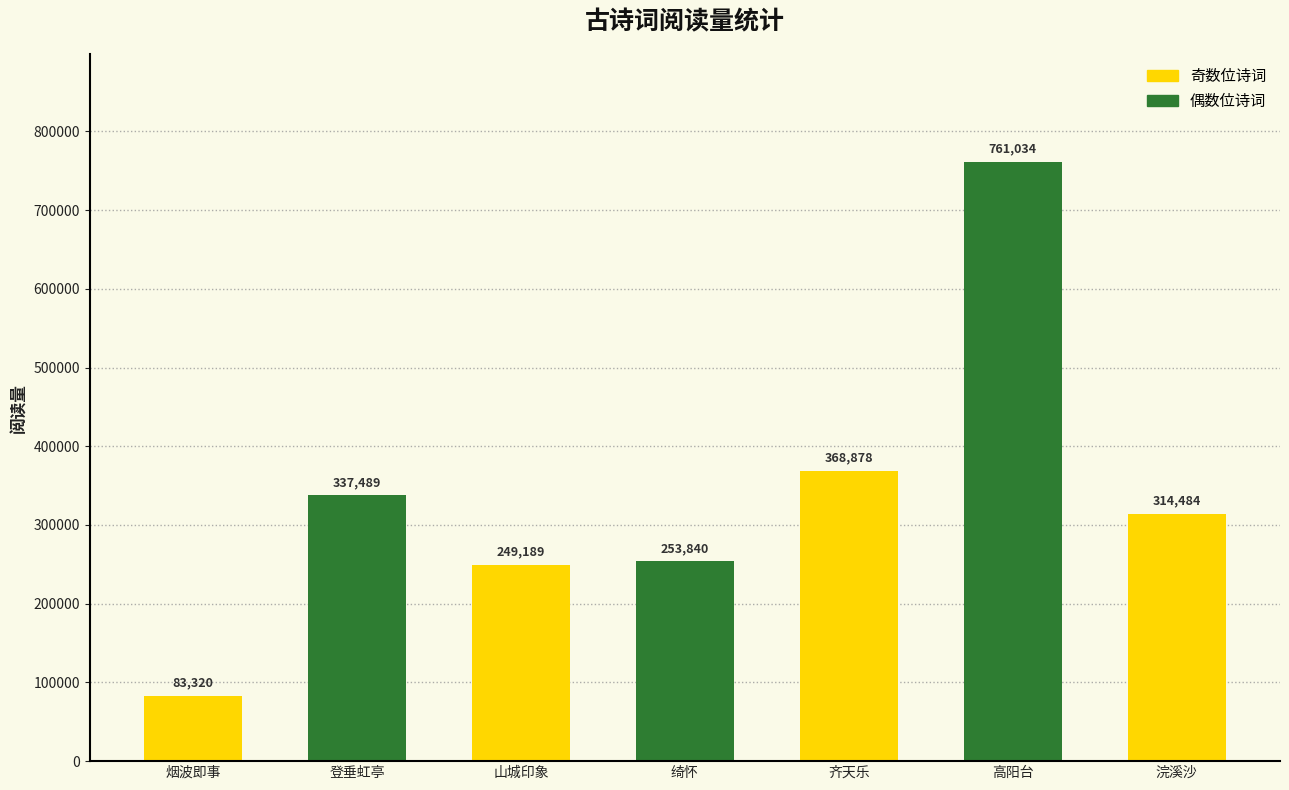

Rank the categories by value from highest to lowest.

高阳台, 齐天乐, 登垂虹亭, 浣溪沙, 绮怀, 山城印象, 烟波即事